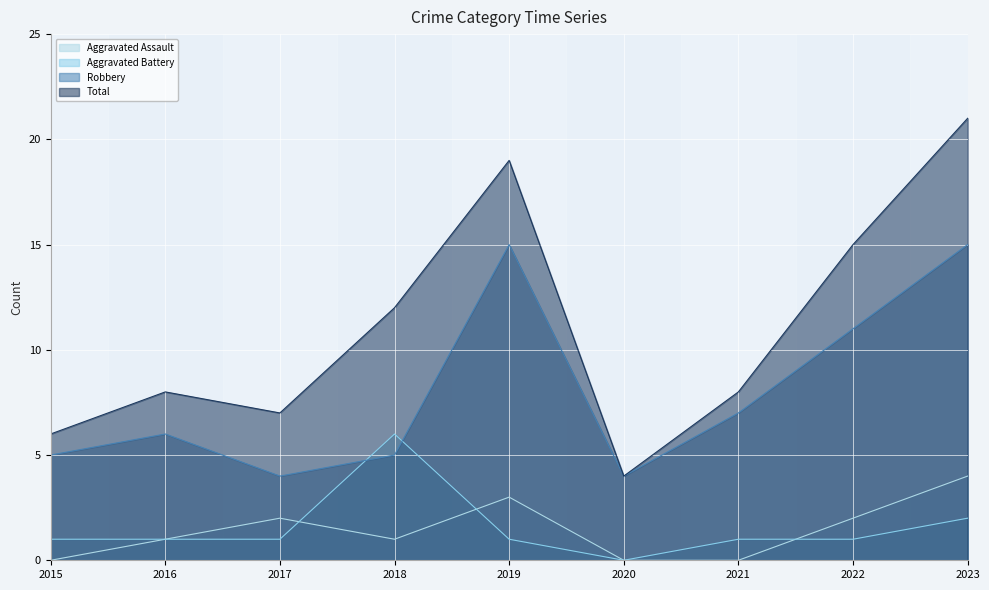

Read the Aggravated Battery value at 2023.

2